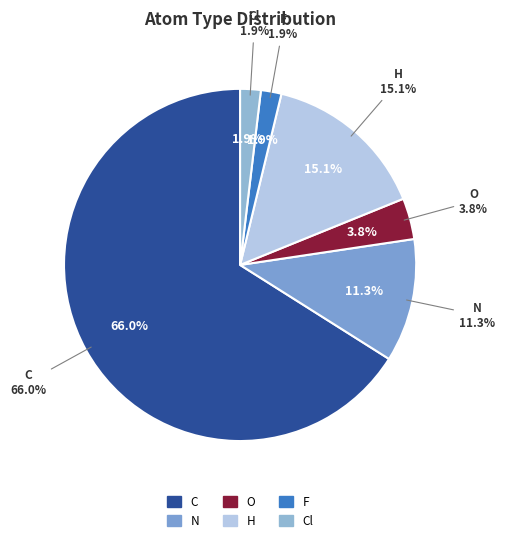

Combined, do C and O account for over 50%?

Yes